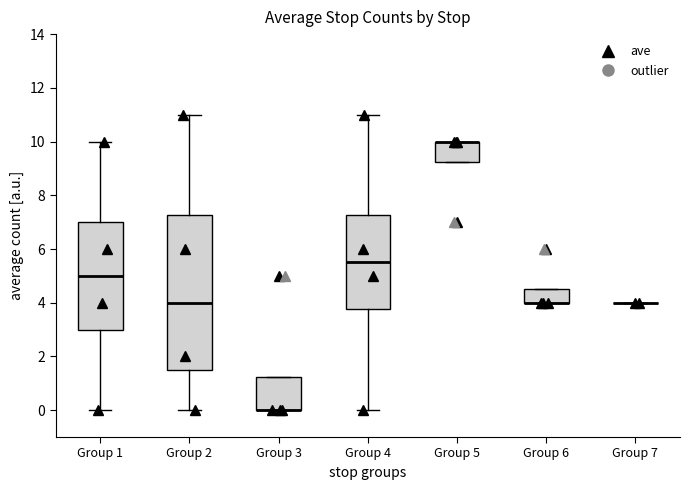

Where is the lower edge of the box for Group 6 on the y-axis? The values are not printed on the chart, so give them approximately, as read against the axis.

4.0